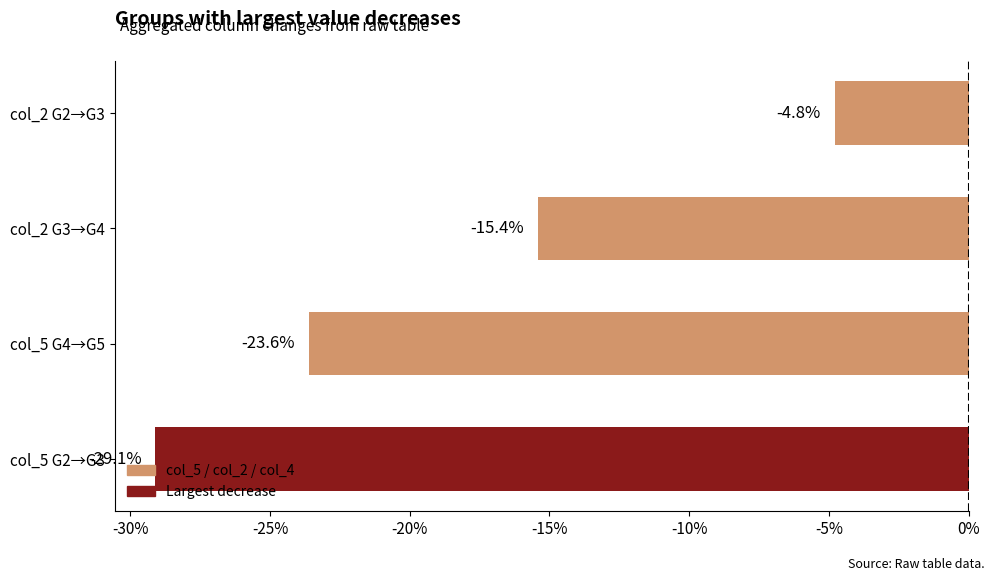

Rank the categories by value from lowest to highest.

col_5 G2→G3, col_5 G4→G5, col_2 G3→G4, col_2 G2→G3